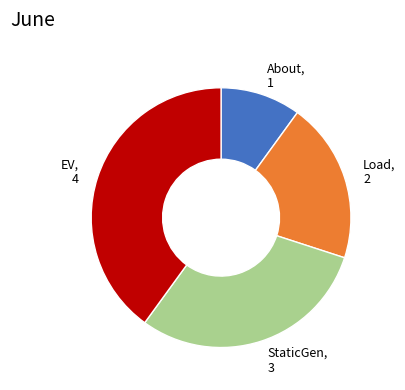

The About slice represents 21% of the pie. True or false?

False